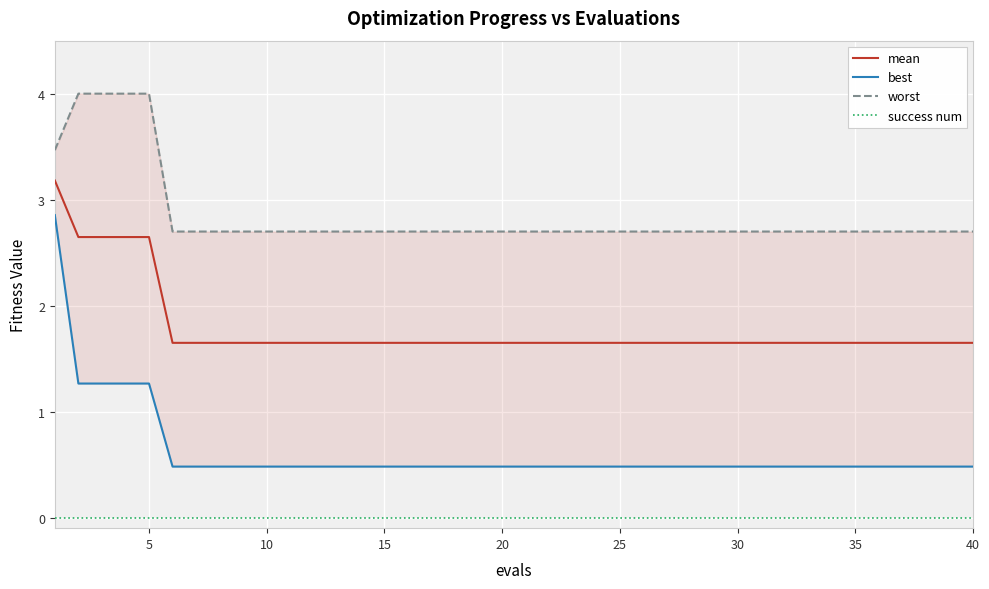

List the series in order of their overall mean, highest first.

worst, mean, best, success num